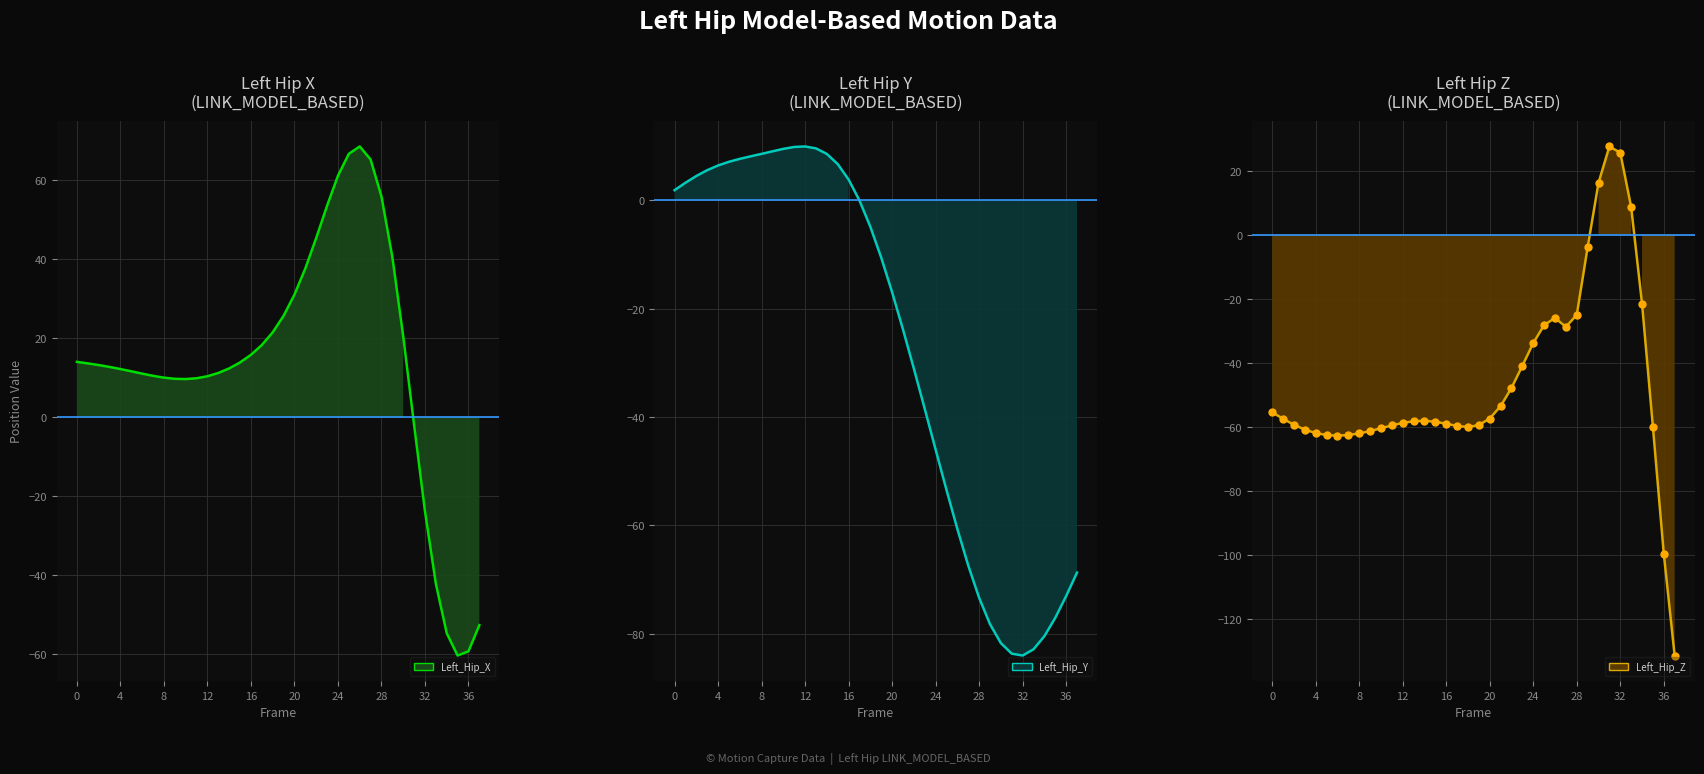

At how many categories does at least one series exceed -130?

38